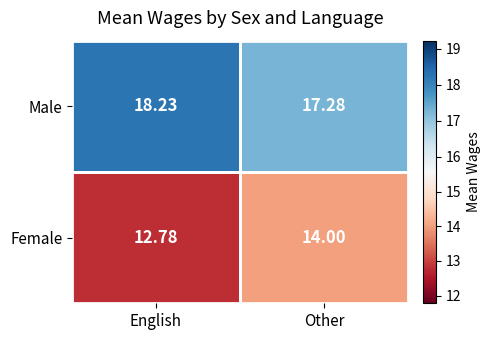

Which series has the widest spread of values?

Female